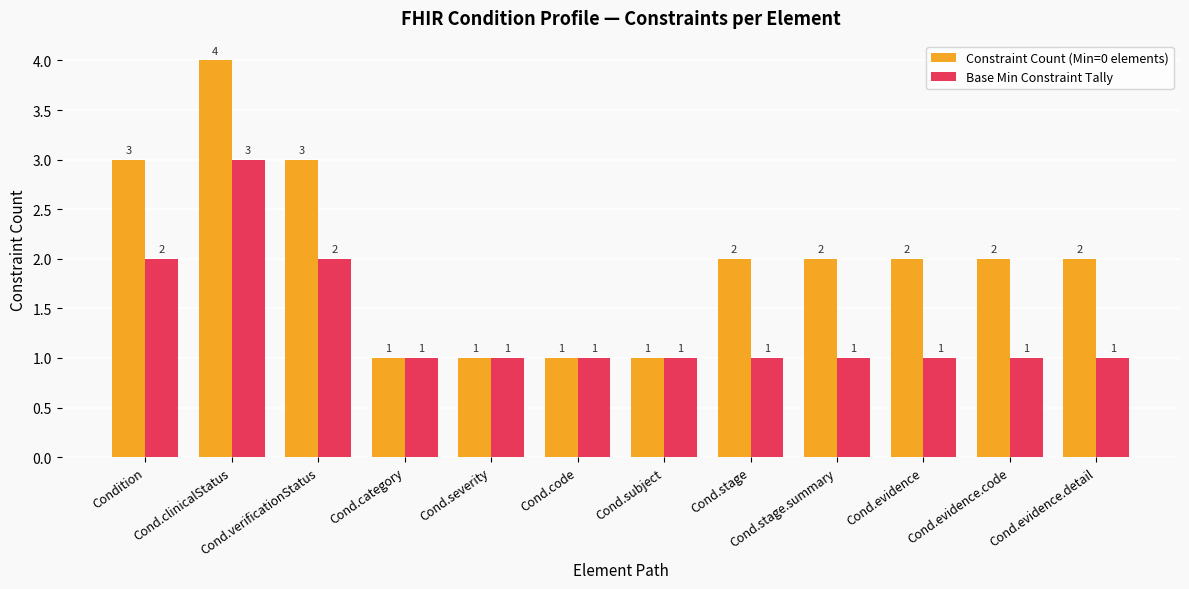

What is the label of the 7th bar from the right?

Cond.code